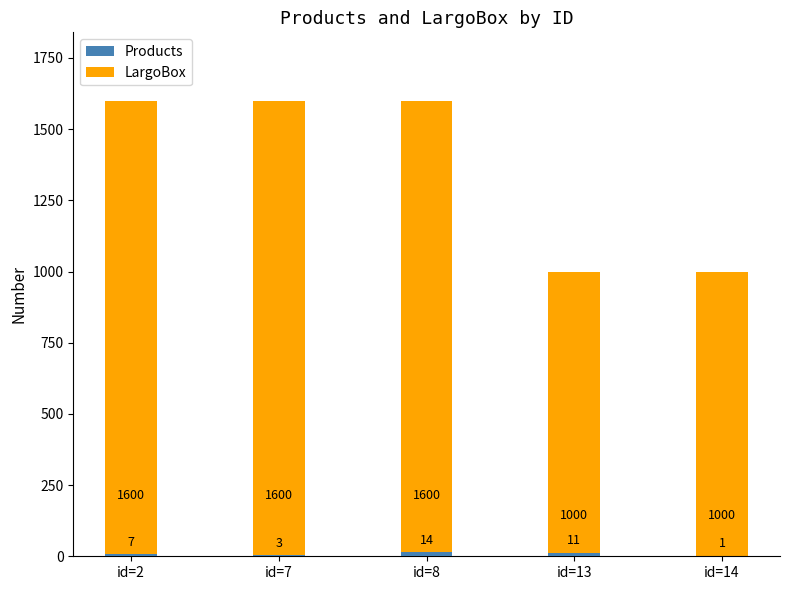

List the series in order of their peak value, lowest first.

Products, LargoBox